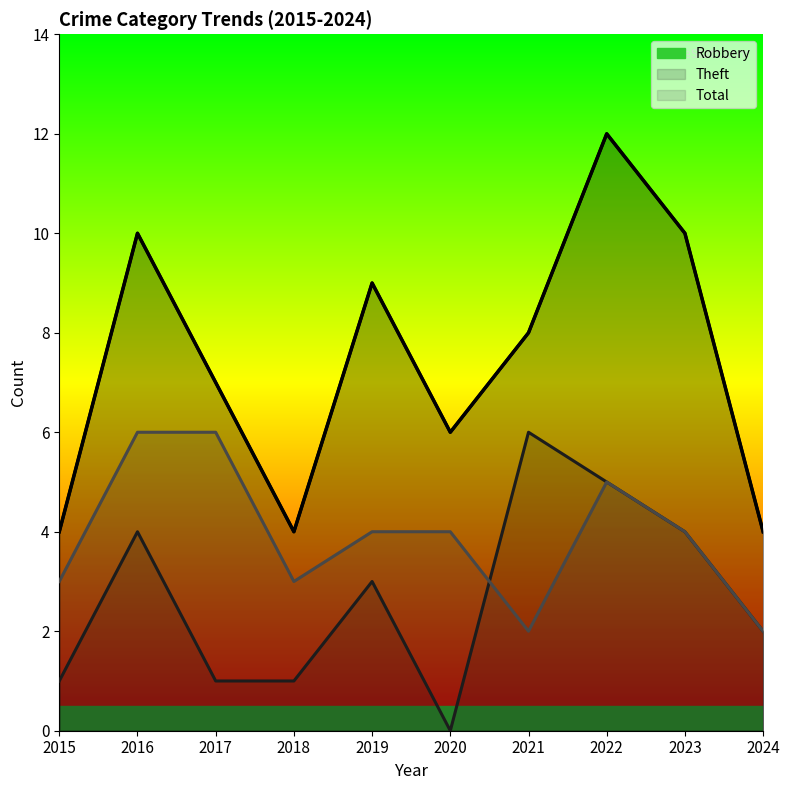

Which series has the largest range (max minus min)?

Total